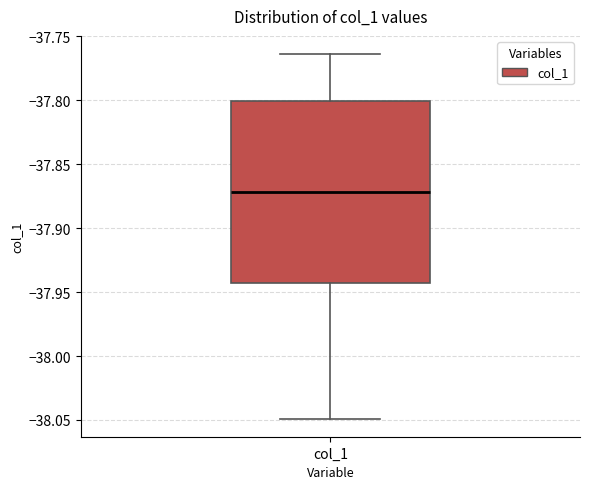

Where does the median line of the box for col_1 sit on the y-axis? The values are not printed on the chart, so give them approximately, as read against the axis.

-37.870